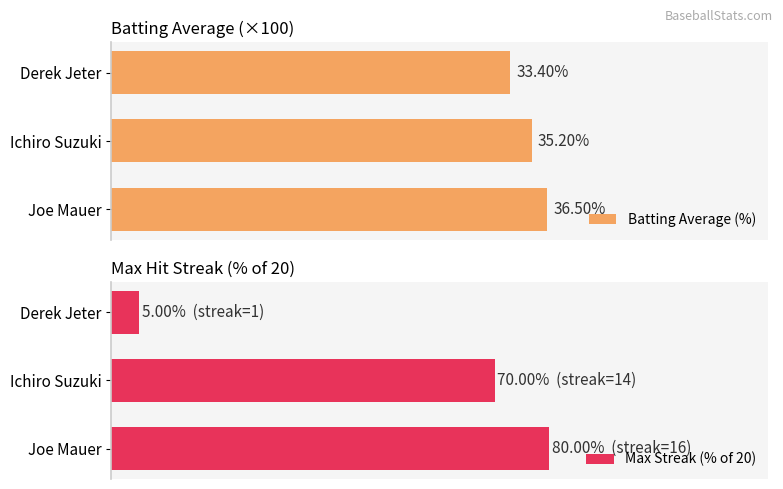

What is the maximum value for Batting Average (%)?

36.5